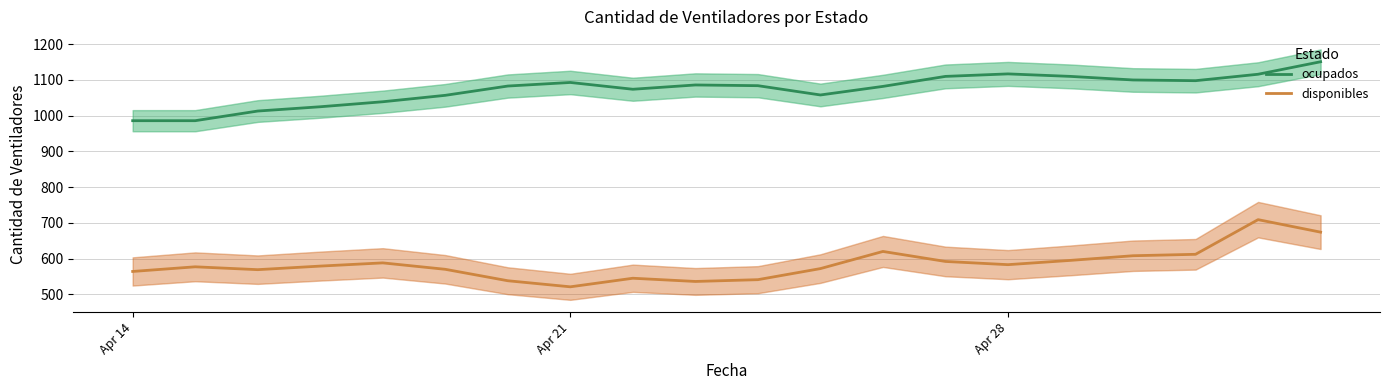

How many lines are shown in the chart?

2